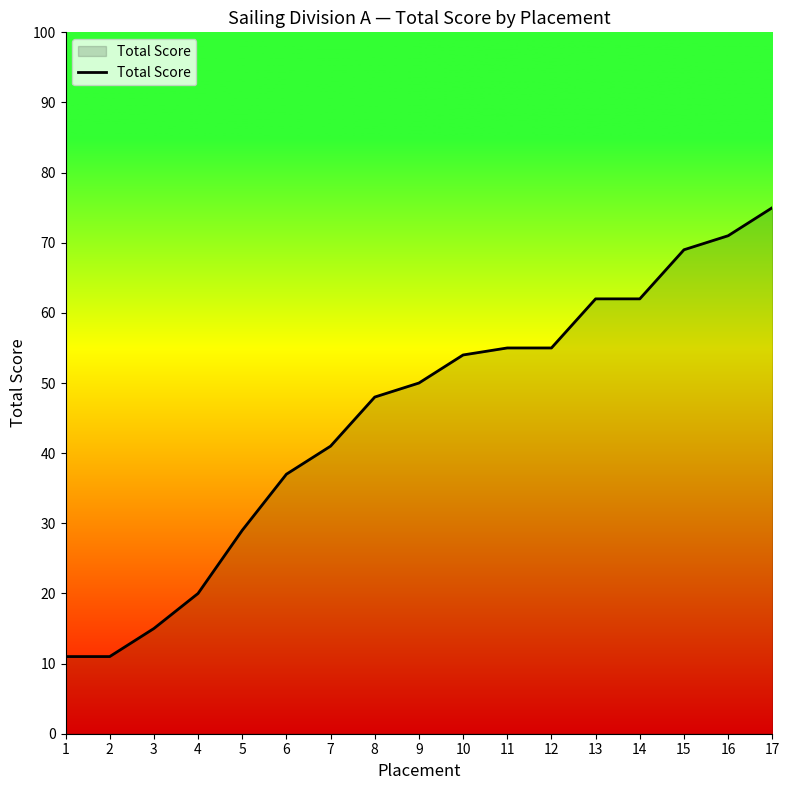

What is the difference between the maximum and minimum values?

64